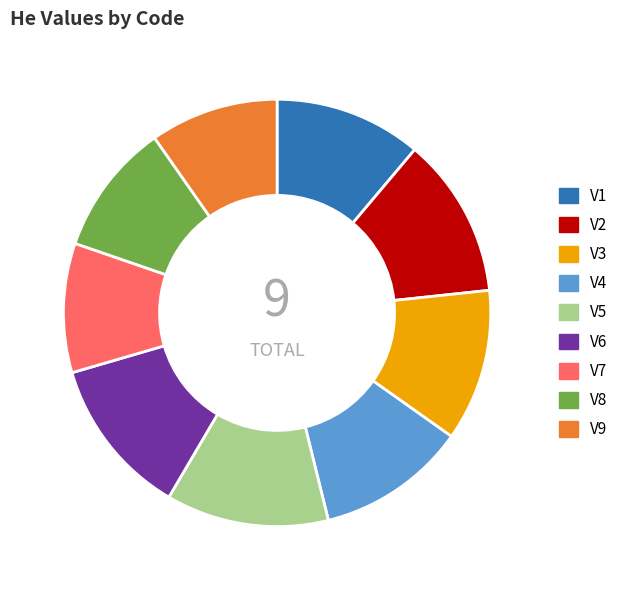

How many slices are in this pie chart?

9